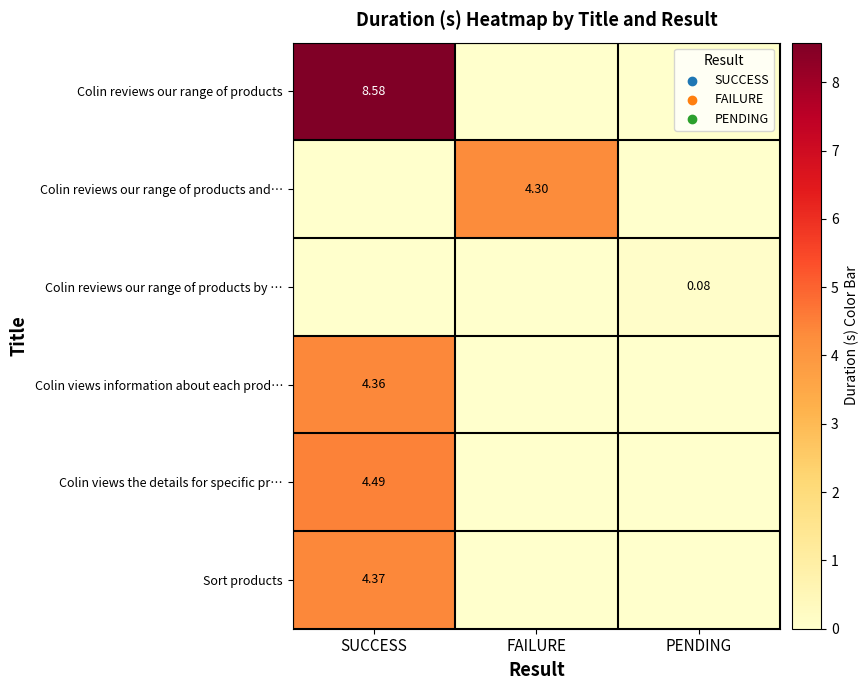

What is the maximum value for Sort products?

4.4